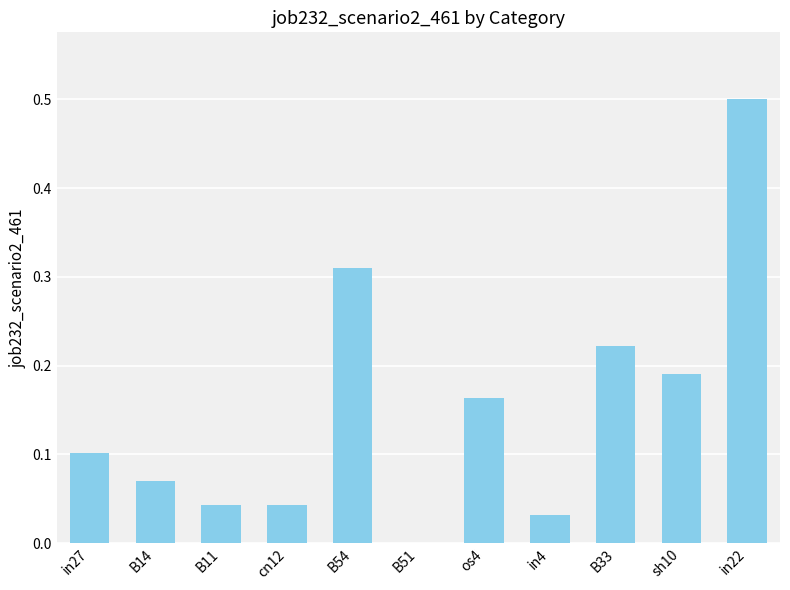

The chart shows a value of 0.1 at in27. True or false?

True